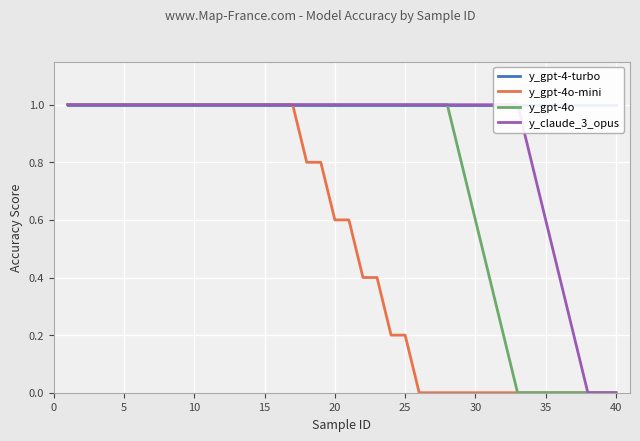

Is this an area chart (filled region under the line)?

No